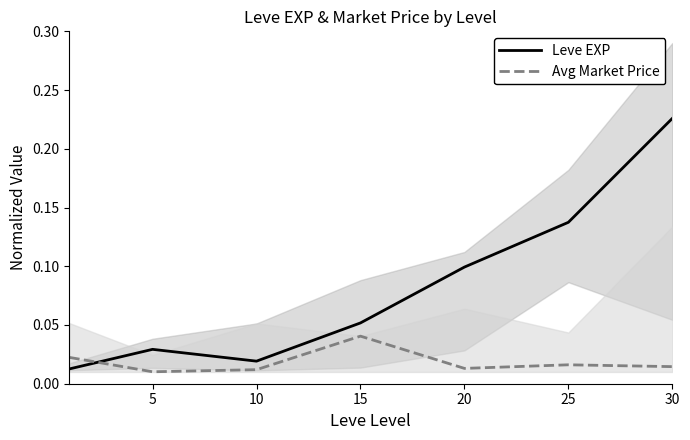

True or false: Leve EXP has a value of 0.0 at 15.

False